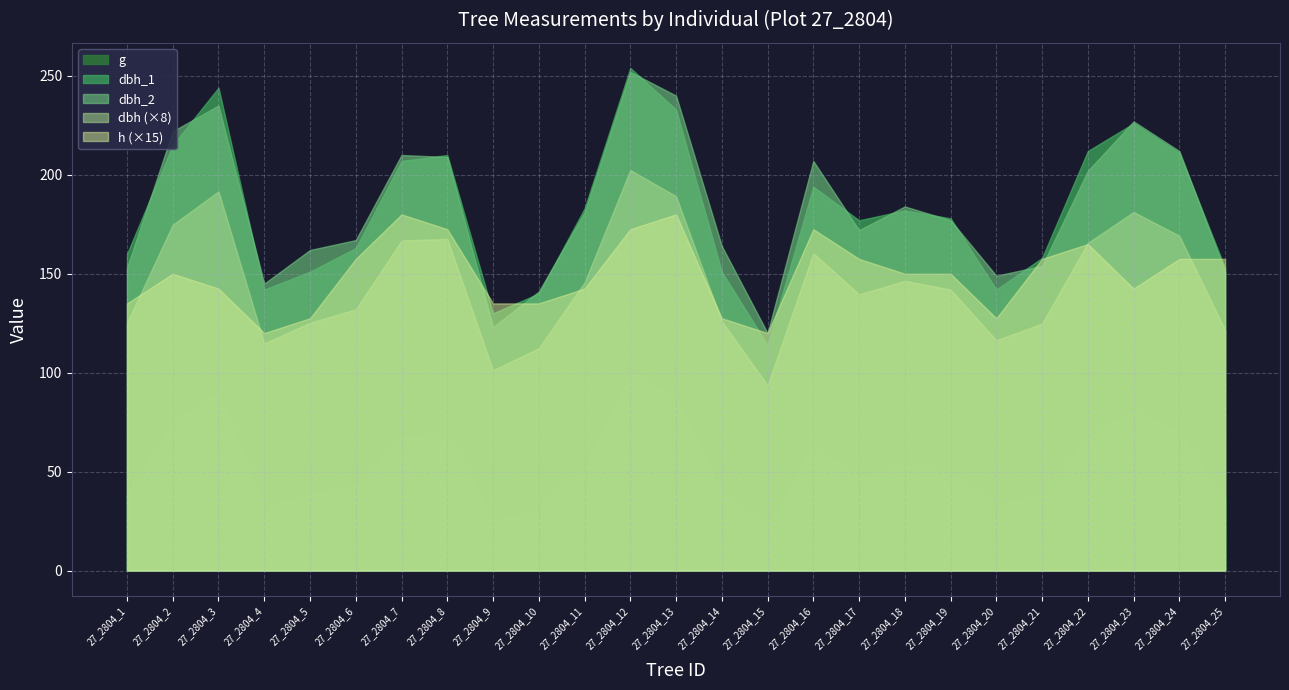

Which label corresponds to the largest value in the chart?

27_2804_12